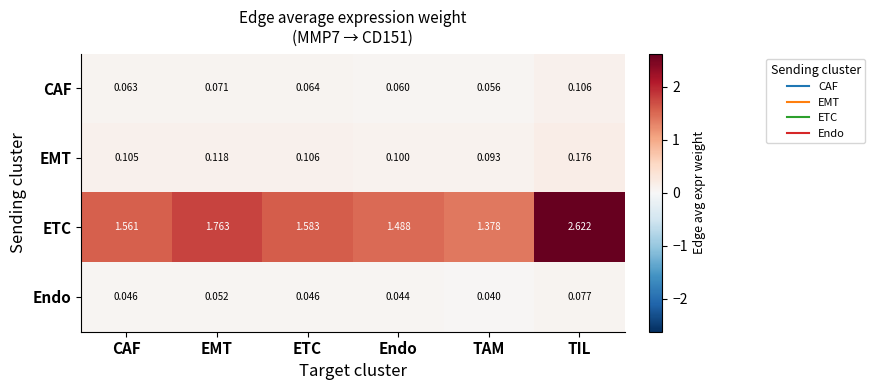

Which series has the largest range (max minus min)?

ETC